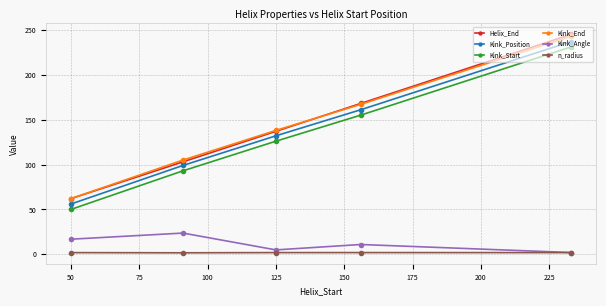

At how many categories does at least one series exceed 108?

3